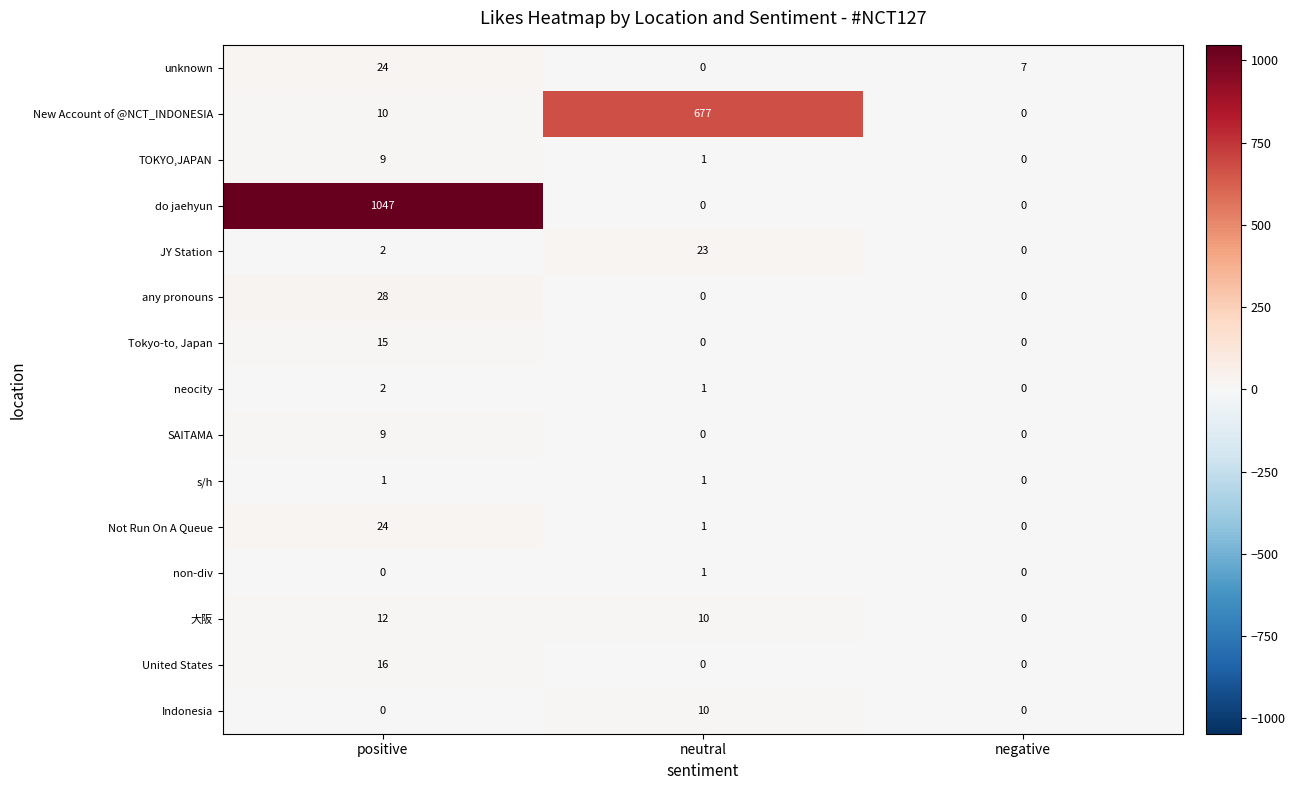

Is the value of any pronouns at positive greater than the value of Indonesia at neutral?

Yes